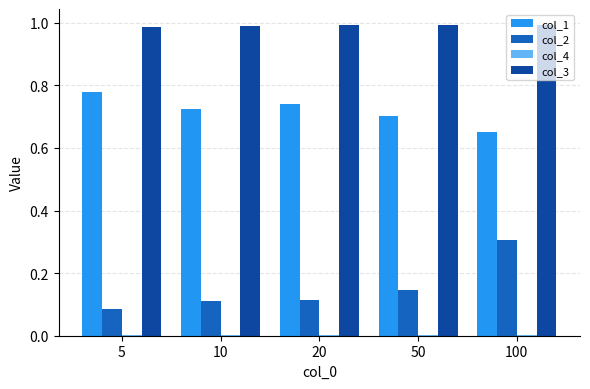

How many distinct data groups are displayed?

4